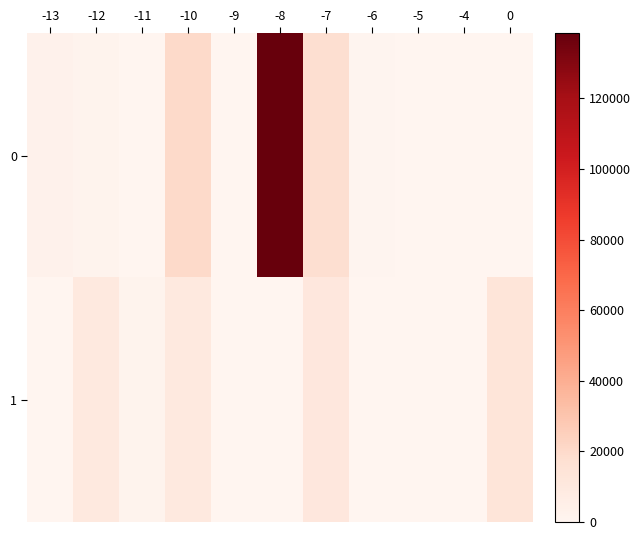

Which has a higher value, -4 or -7?

-7